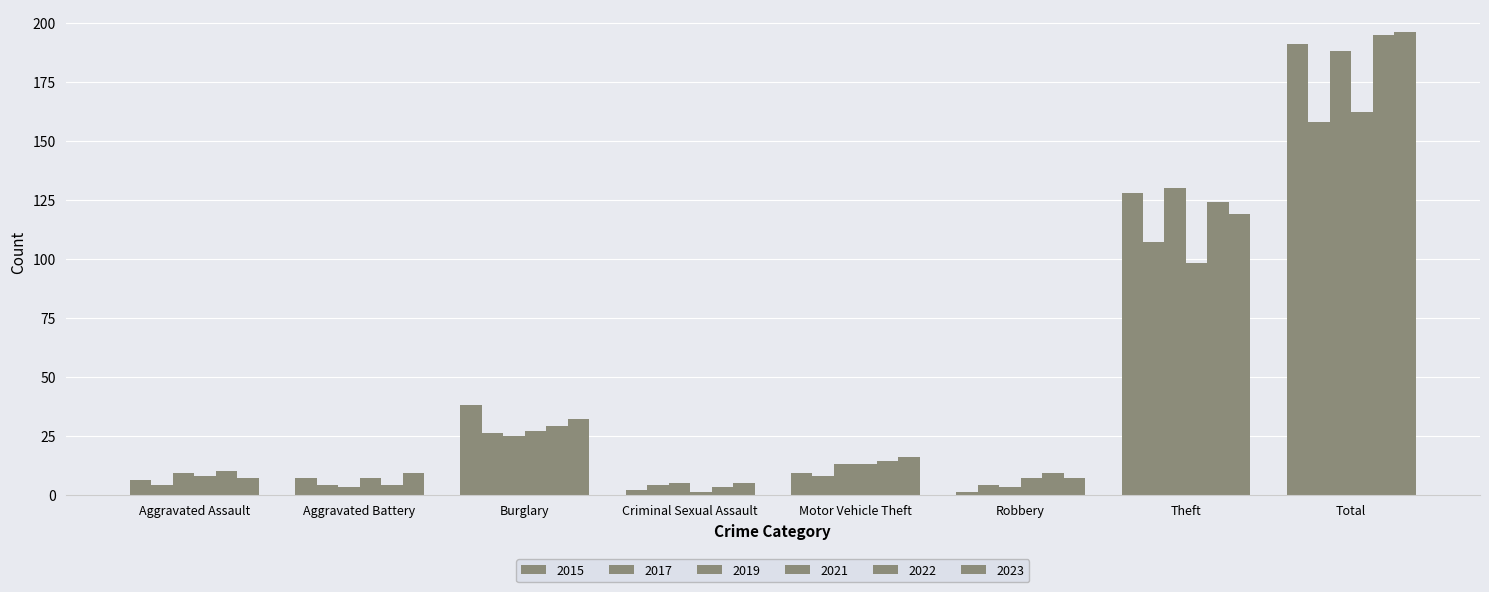

Count the number of categories in the chart.

8